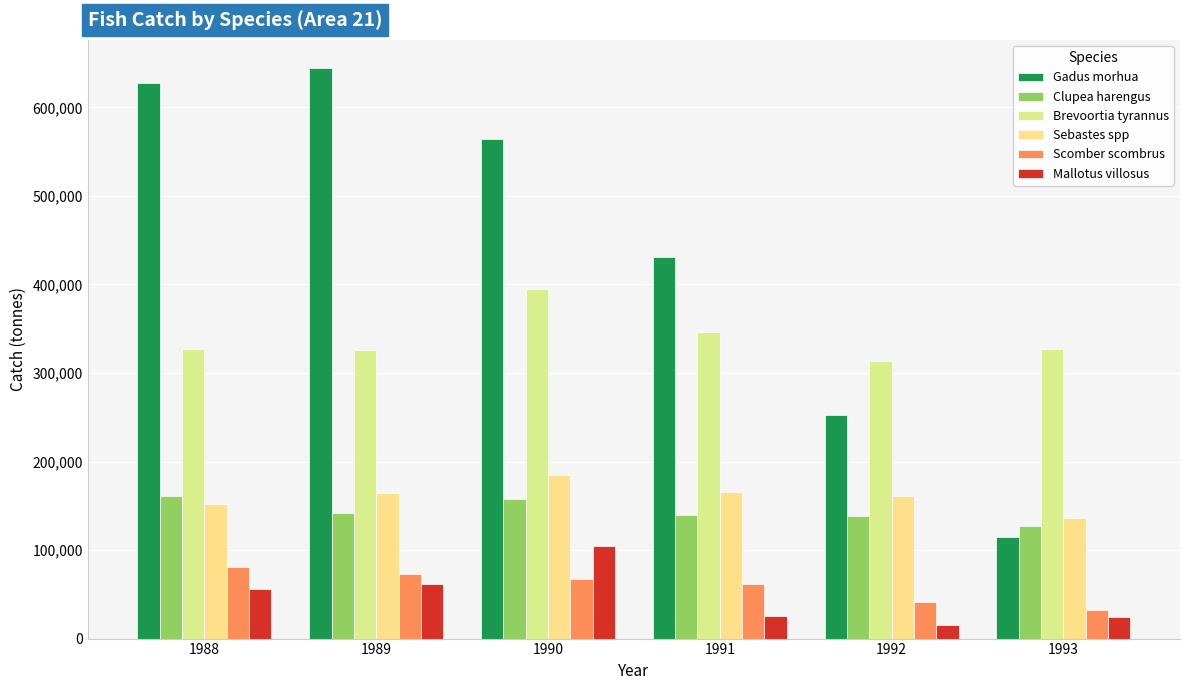

Which series has the largest total across all categories?

Gadus morhua